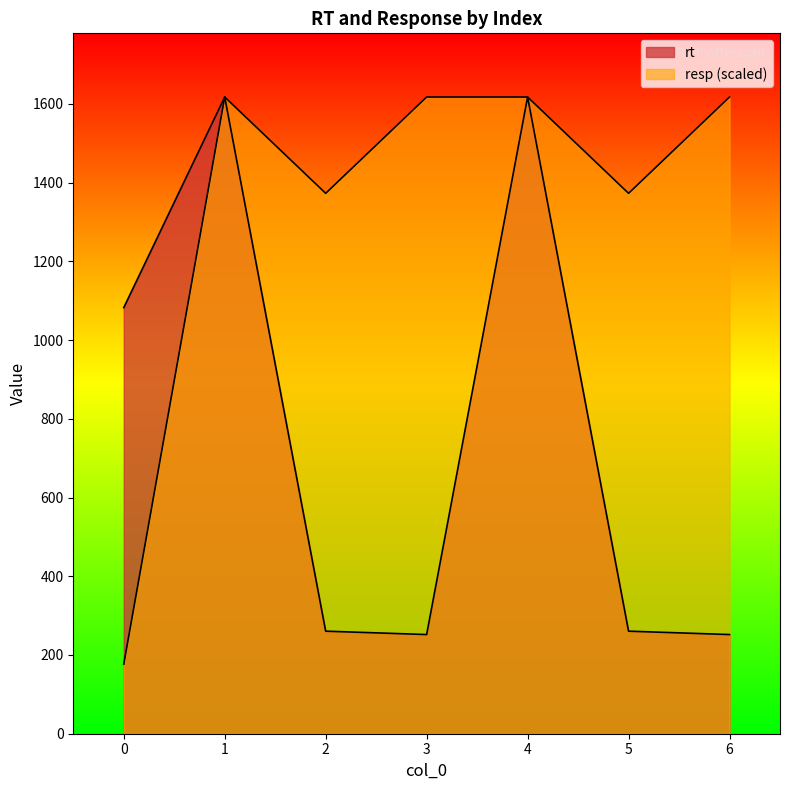

At which category is the sum across all series the highest?

1